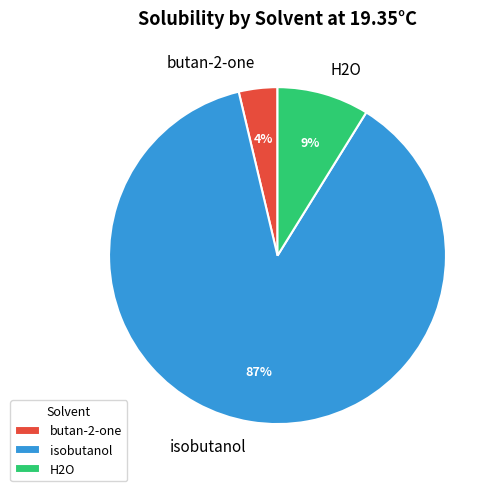

What percentage is the butan-2-one slice, to the nearest percent?

4%